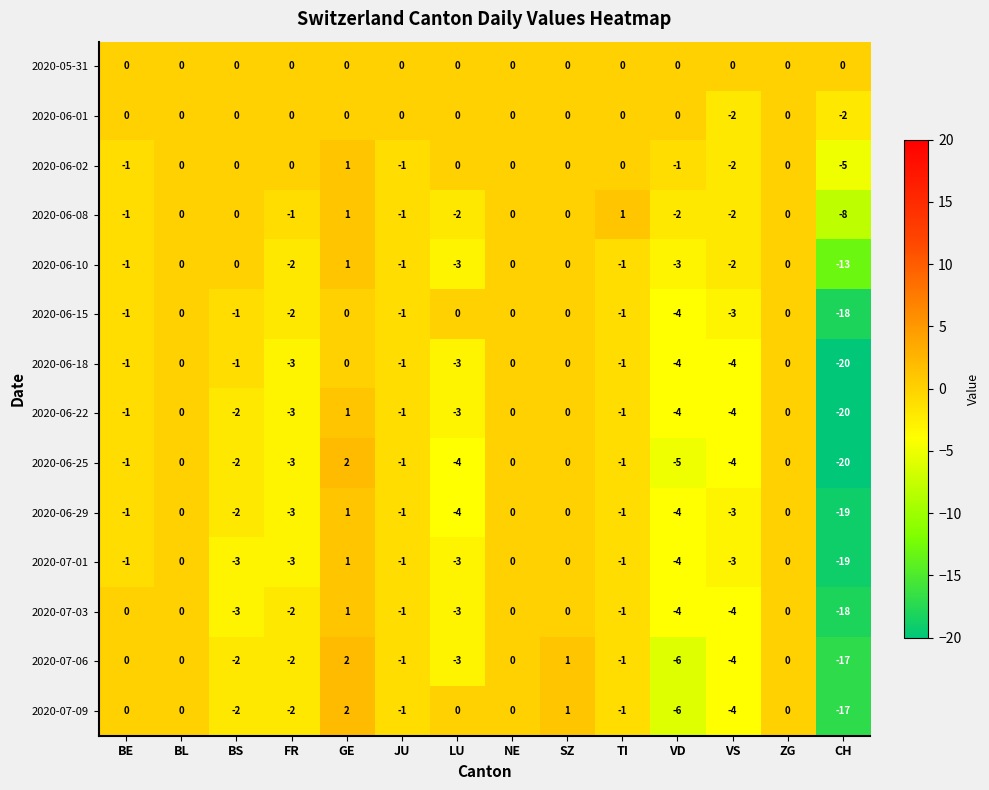

Is it true that 2020-05-31 equals 0 at VD?

True